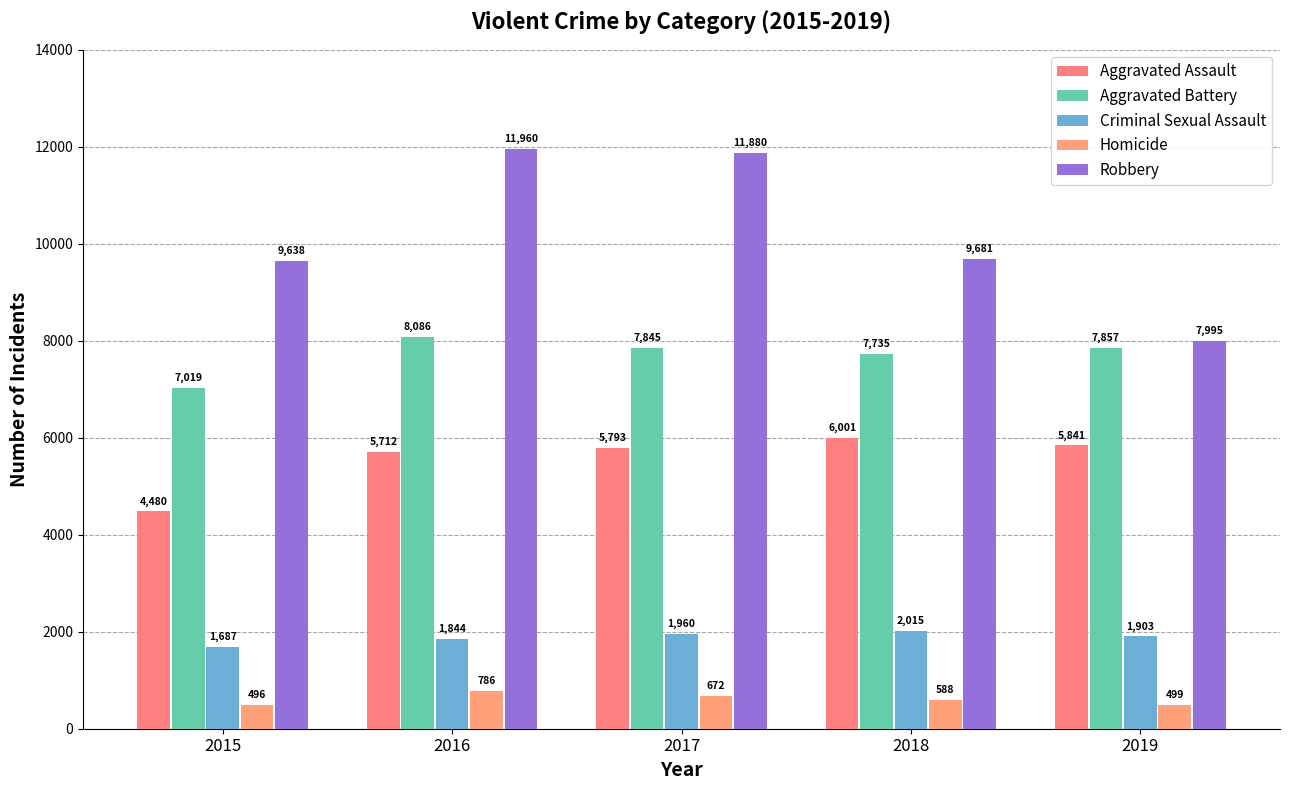

What is the total value across all series at 2016?

28388